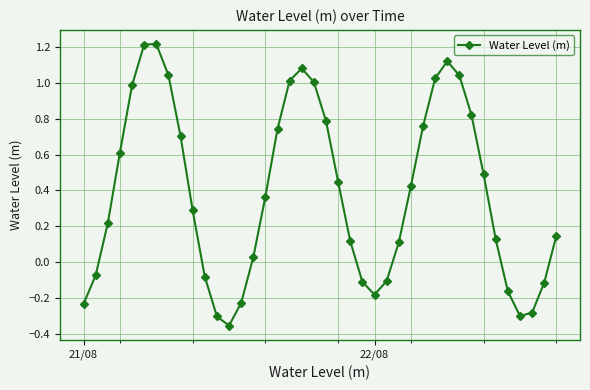

How many lines are shown in the chart?

1